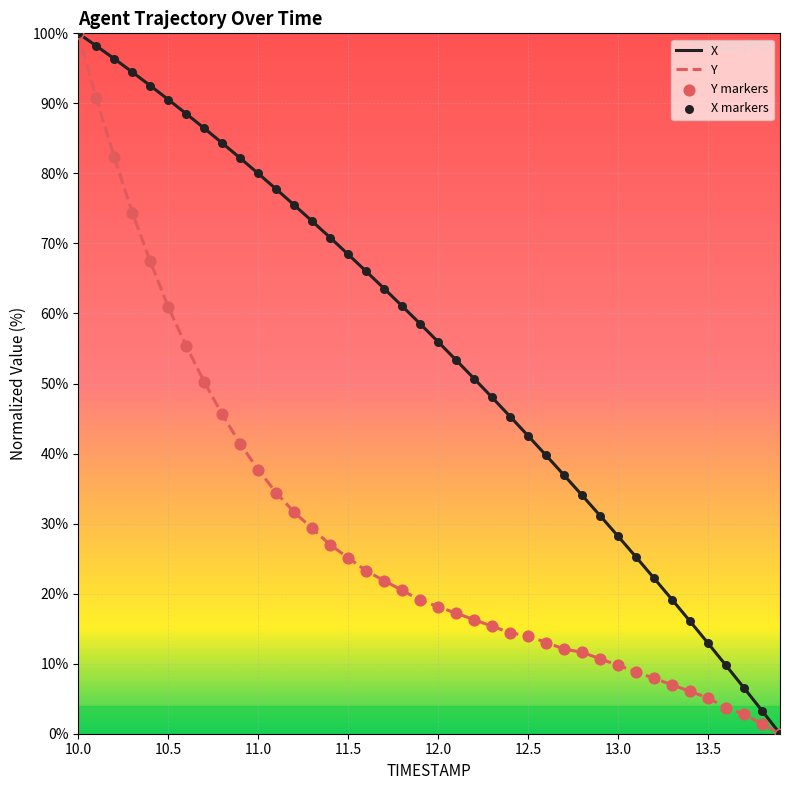

Which series has the largest total across all categories?

X